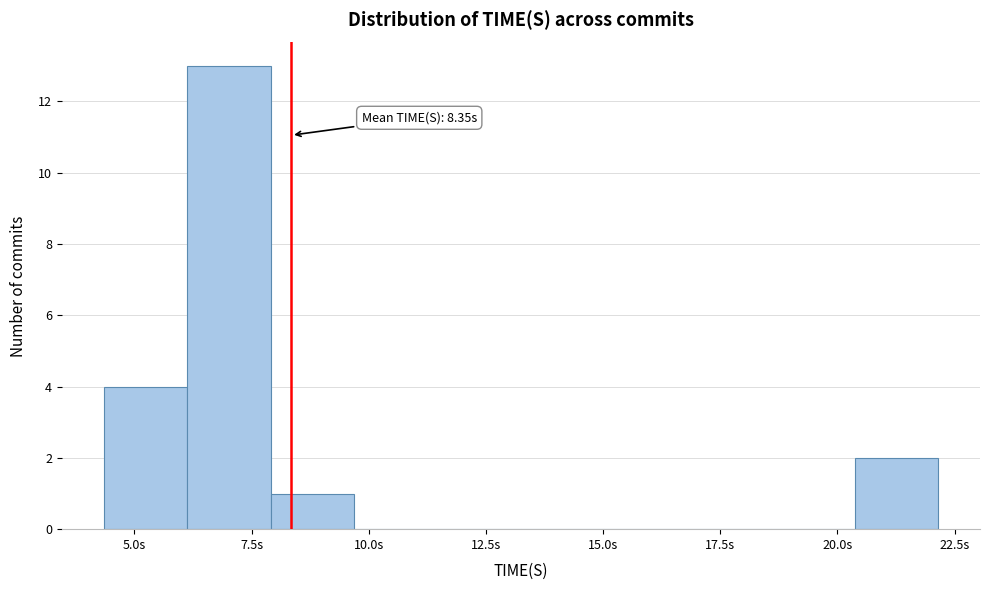

Read against the x-axis, roughly where is the centre of the tallest bar?

7.0